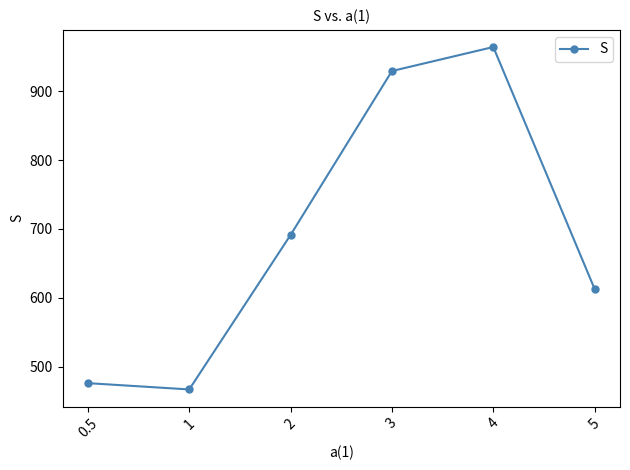

Approximately how many times larger is the value at 1 compared to 0.5?

1.0